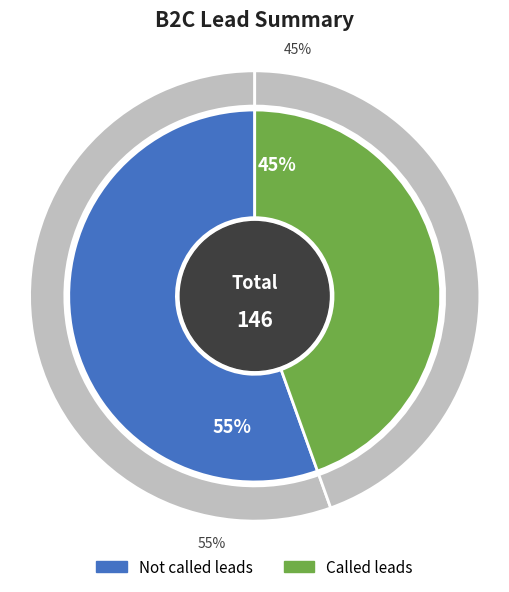

To the nearest percent, what is the average slice percentage?

50%